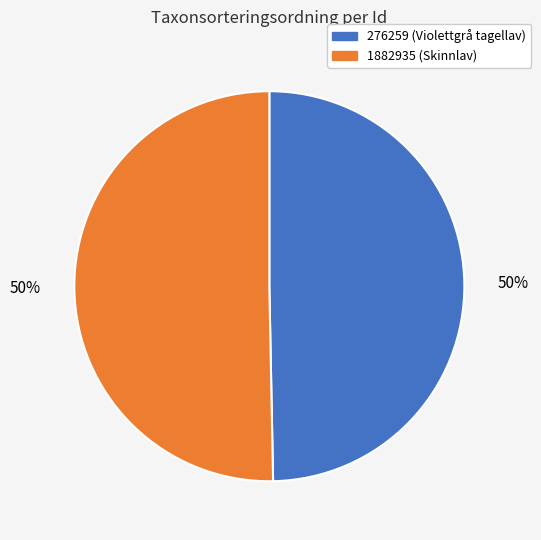

The 1882935 (Skinnlav) slice represents 50% of the pie. True or false?

True